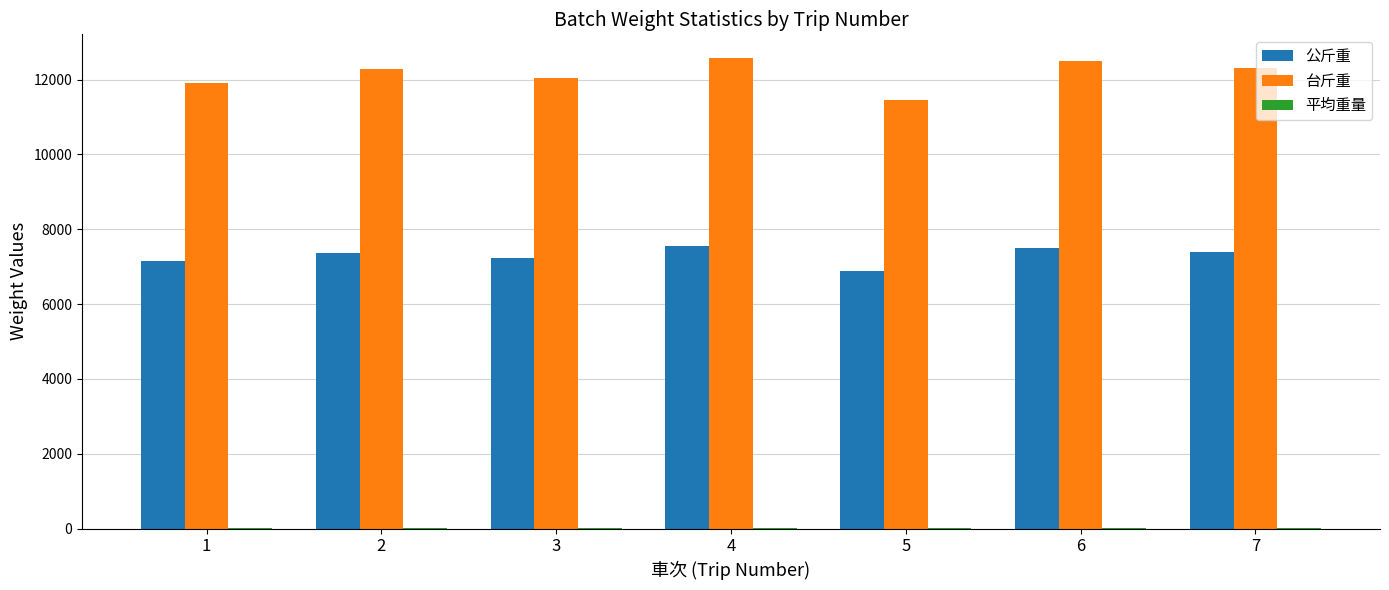

What is the greatest value displayed?

12583.3